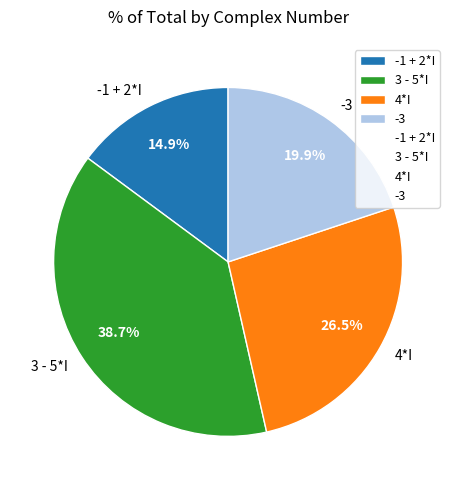

To the nearest percent, what is the average slice percentage?

25%